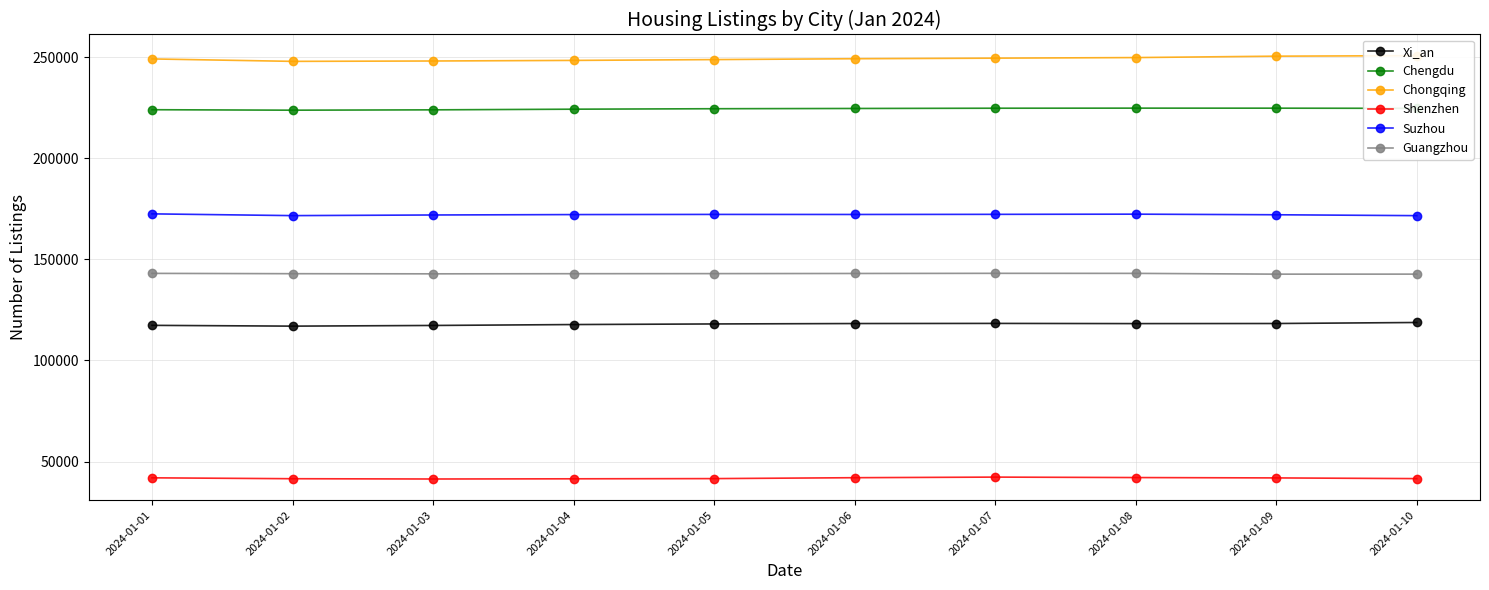

True or false: Chengdu has more than 0 points higher than both neighbors.

True